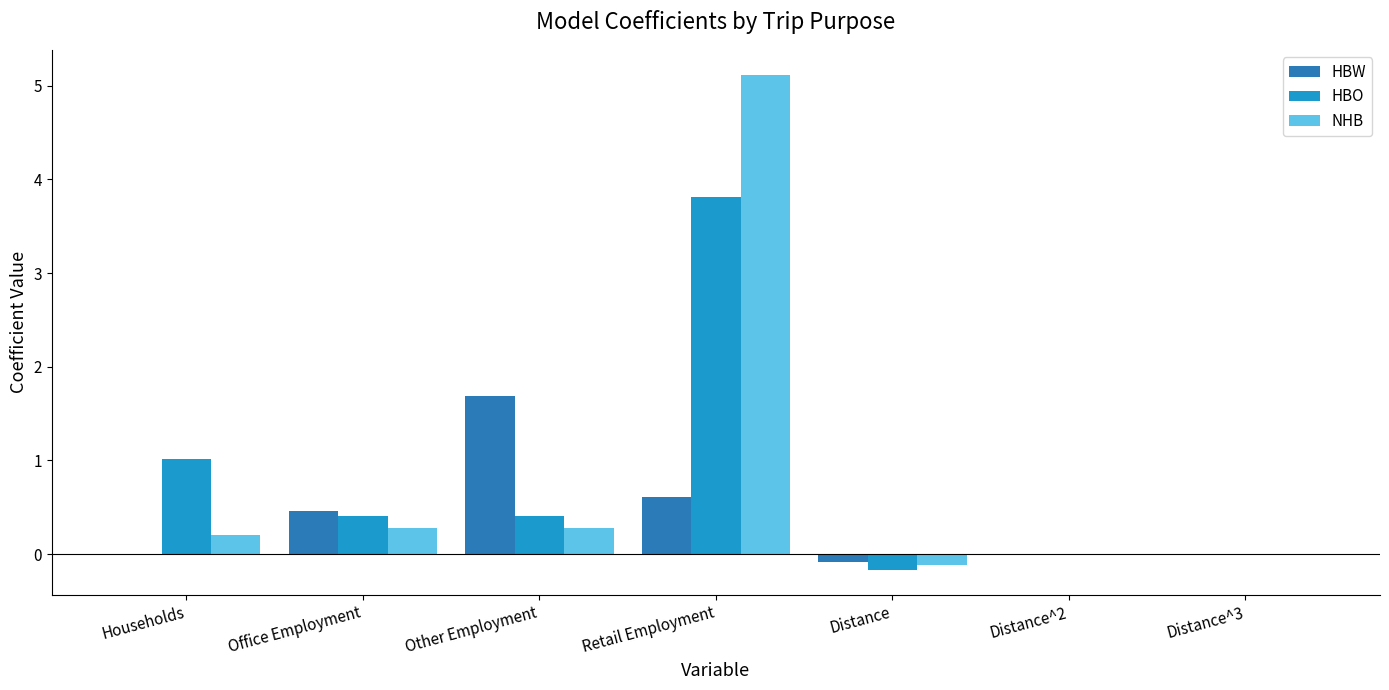

How many categories are shown in the chart?

7